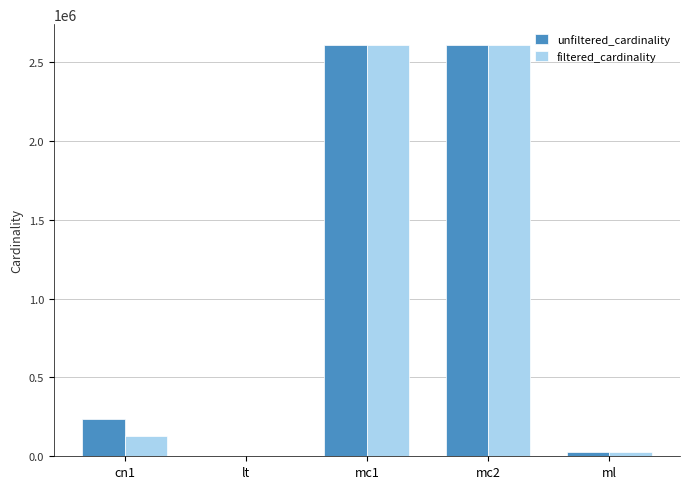

Are the bars grouped side by side (vs. stacked)?

Yes